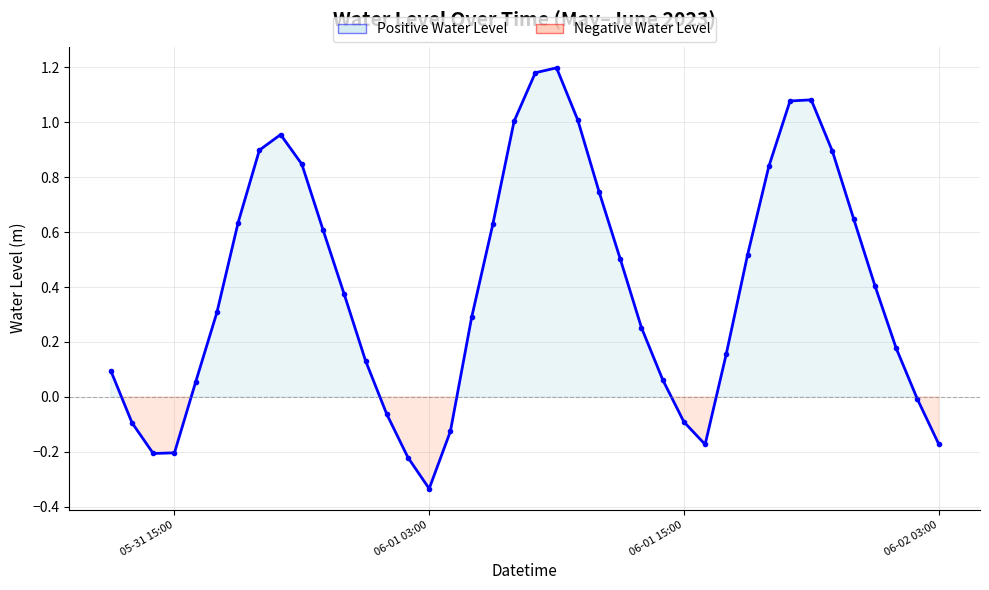

What is the difference between the second highest and second lowest values?

1.4